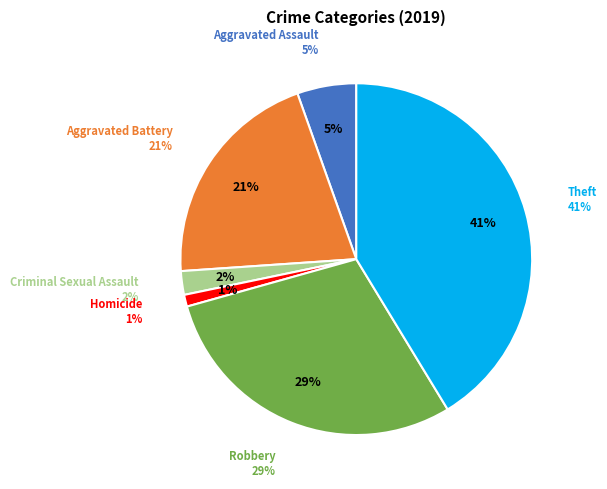

Combined, do Theft and Aggravated Battery account for over 50%?

Yes